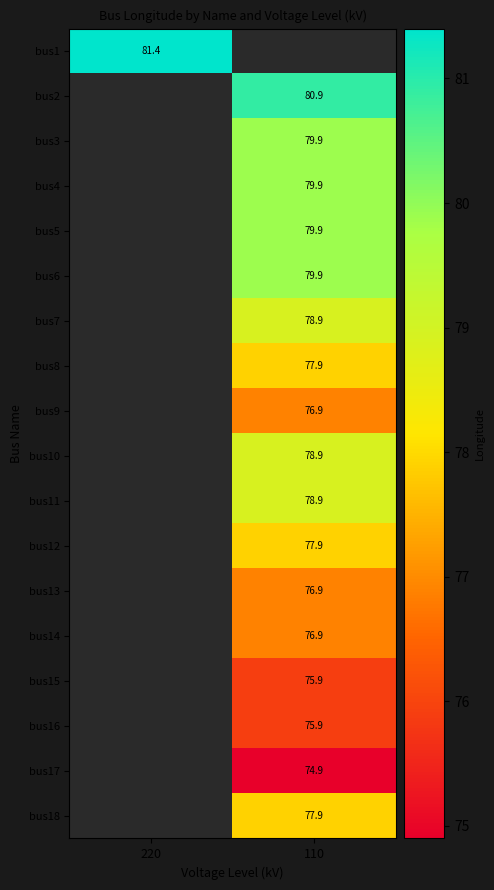

The value of bus9 at 110 is 76.9. True or false?

True